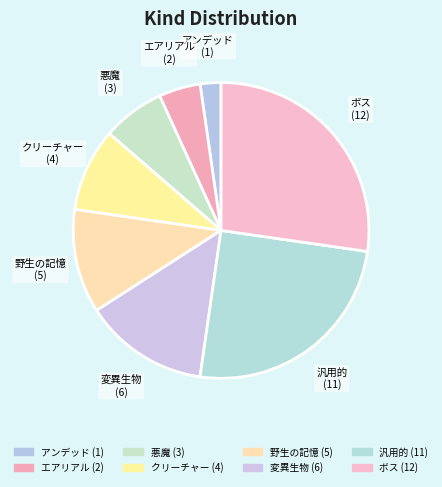

Between クリーチャー and ボス, which is larger?

ボス